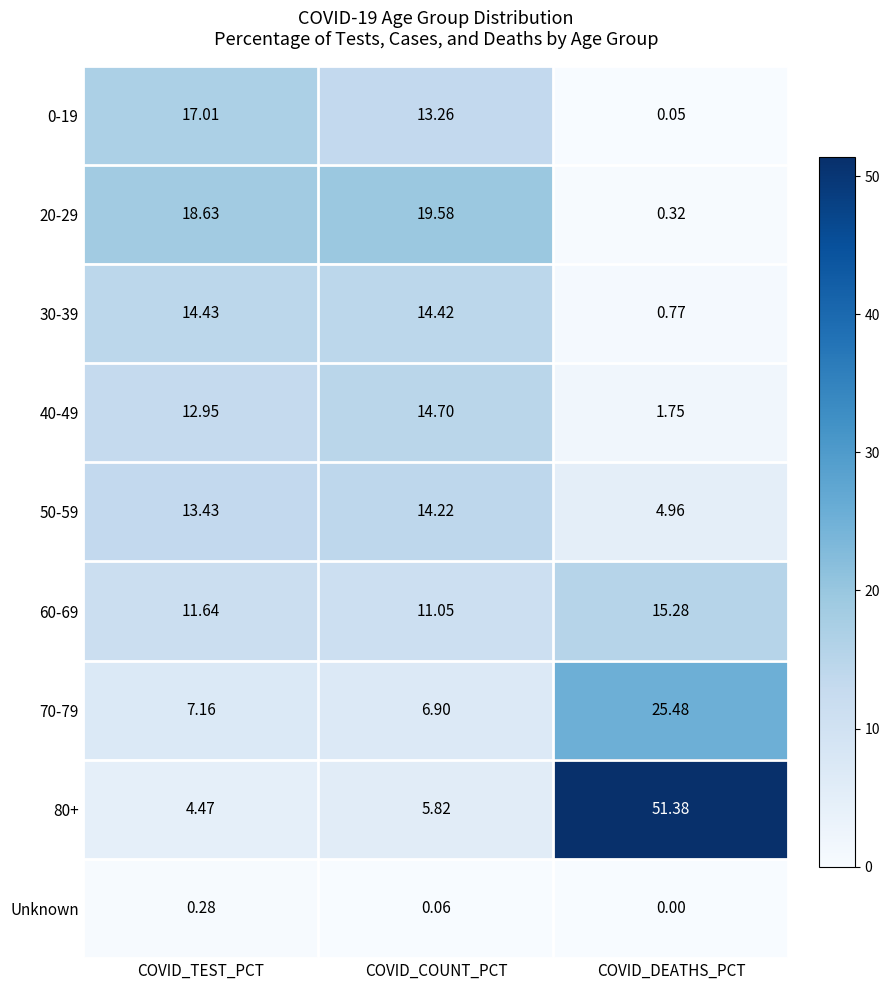

At which label does 40-49 reach its peak?

COVID_COUNT_PCT